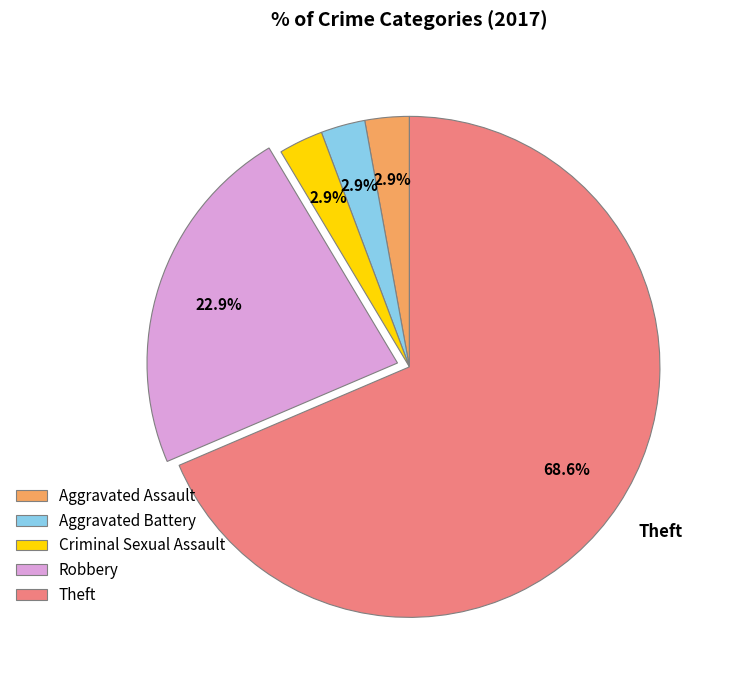

Count the number of slices in the pie.

5